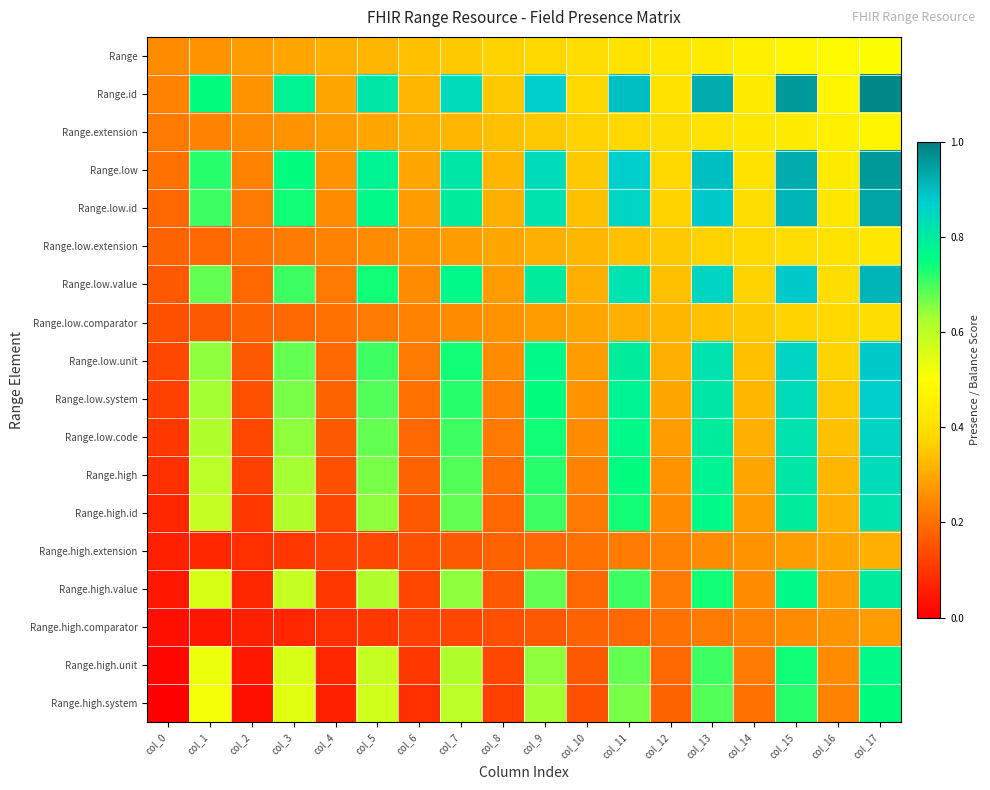

Reading right to left, transcribe all the data shown in this chart.

Range: col_17=0.5	col_16=0.5	col_15=0.5	col_14=0.5	col_13=0.4	col_12=0.4	col_11=0.4	col_10=0.4	col_9=0.4	col_8=0.4	col_7=0.4	col_6=0.3	col_5=0.3	col_4=0.3	col_3=0.3	col_2=0.3	col_1=0.3	col_0=0.2
Range.id: col_17=1.0	col_16=0.5	col_15=1.0	col_14=0.4	col_13=0.9	col_12=0.4	col_11=0.9	col_10=0.4	col_9=0.9	col_8=0.4	col_7=0.8	col_6=0.3	col_5=0.8	col_4=0.3	col_3=0.8	col_2=0.3	col_1=0.8	col_0=0.2
Range.extension: col_17=0.5	col_16=0.5	col_15=0.4	col_14=0.4	col_13=0.4	col_12=0.4	col_11=0.4	col_10=0.4	col_9=0.4	col_8=0.3	col_7=0.3	col_6=0.3	col_5=0.3	col_4=0.3	col_3=0.3	col_2=0.2	col_1=0.2	col_0=0.2
Range.low: col_17=1.0	col_16=0.4	col_15=0.9	col_14=0.4	col_13=0.9	col_12=0.4	col_11=0.9	col_10=0.4	col_9=0.8	col_8=0.3	col_7=0.8	col_6=0.3	col_5=0.8	col_4=0.3	col_3=0.8	col_2=0.2	col_1=0.7	col_0=0.2
Range.low.id: col_17=0.9	col_16=0.4	col_15=0.9	col_14=0.4	col_13=0.9	col_12=0.4	col_11=0.9	col_10=0.3	col_9=0.8	col_8=0.3	col_7=0.8	col_6=0.3	col_5=0.8	col_4=0.2	col_3=0.7	col_2=0.2	col_1=0.7	col_0=0.2
Range.low.extension: col_17=0.4	col_16=0.4	col_15=0.4	col_14=0.4	col_13=0.4	col_12=0.4	col_11=0.3	col_10=0.3	col_9=0.3	col_8=0.3	col_7=0.3	col_6=0.3	col_5=0.2	col_4=0.2	col_3=0.2	col_2=0.2	col_1=0.2	col_0=0.2
Range.low.value: col_17=0.9	col_16=0.4	col_15=0.9	col_14=0.4	col_13=0.9	col_12=0.3	col_11=0.8	col_10=0.3	col_9=0.8	col_8=0.3	col_7=0.8	col_6=0.2	col_5=0.7	col_4=0.2	col_3=0.7	col_2=0.2	col_1=0.7	col_0=0.2
Range.low.comparator: col_17=0.4	col_16=0.4	col_15=0.4	col_14=0.4	col_13=0.3	col_12=0.3	col_11=0.3	col_10=0.3	col_9=0.3	col_8=0.3	col_7=0.2	col_6=0.2	col_5=0.2	col_4=0.2	col_3=0.2	col_2=0.2	col_1=0.2	col_0=0.1
Range.low.unit: col_17=0.9	col_16=0.4	col_15=0.9	col_14=0.3	col_13=0.8	col_12=0.3	col_11=0.8	col_10=0.3	col_9=0.8	col_8=0.2	col_7=0.7	col_6=0.2	col_5=0.7	col_4=0.2	col_3=0.7	col_2=0.2	col_1=0.6	col_0=0.1
Range.low.system: col_17=0.9	col_16=0.4	col_15=0.8	col_14=0.3	col_13=0.8	col_12=0.3	col_11=0.8	col_10=0.3	col_9=0.8	col_8=0.2	col_7=0.7	col_6=0.2	col_5=0.7	col_4=0.2	col_3=0.7	col_2=0.1	col_1=0.6	col_0=0.1
Range.low.code: col_17=0.9	col_16=0.3	col_15=0.8	col_14=0.3	col_13=0.8	col_12=0.3	col_11=0.8	col_10=0.2	col_9=0.7	col_8=0.2	col_7=0.7	col_6=0.2	col_5=0.7	col_4=0.2	col_3=0.6	col_2=0.1	col_1=0.6	col_0=0.1
Range.high: col_17=0.8	col_16=0.3	col_15=0.8	col_14=0.3	col_13=0.8	col_12=0.3	col_11=0.8	col_10=0.2	col_9=0.7	col_8=0.2	col_7=0.7	col_6=0.2	col_5=0.7	col_4=0.1	col_3=0.6	col_2=0.1	col_1=0.6	col_0=0.1
Range.high.id: col_17=0.8	col_16=0.3	col_15=0.8	col_14=0.3	col_13=0.8	col_12=0.2	col_11=0.7	col_10=0.2	col_9=0.7	col_8=0.2	col_7=0.7	col_6=0.2	col_5=0.6	col_4=0.1	col_3=0.6	col_2=0.1	col_1=0.6	col_0=0.1
Range.high.extension: col_17=0.3	col_16=0.3	col_15=0.3	col_14=0.3	col_13=0.2	col_12=0.2	col_11=0.2	col_10=0.2	col_9=0.2	col_8=0.2	col_7=0.2	col_6=0.1	col_5=0.1	col_4=0.1	col_3=0.1	col_2=0.1	col_1=0.1	col_0=0.1
Range.high.value: col_17=0.8	col_16=0.3	col_15=0.8	col_14=0.2	col_13=0.7	col_12=0.2	col_11=0.7	col_10=0.2	col_9=0.7	col_8=0.2	col_7=0.6	col_6=0.1	col_5=0.6	col_4=0.1	col_3=0.6	col_2=0.1	col_1=0.6	col_0=0.0
Range.high.comparator: col_17=0.3	col_16=0.3	col_15=0.2	col_14=0.2	col_13=0.2	col_12=0.2	col_11=0.2	col_10=0.2	col_9=0.2	col_8=0.1	col_7=0.1	col_6=0.1	col_5=0.1	col_4=0.1	col_3=0.1	col_2=0.1	col_1=0.0	col_0=0.0
Range.high.unit: col_17=0.8	col_16=0.2	col_15=0.7	col_14=0.2	col_13=0.7	col_12=0.2	col_11=0.7	col_10=0.2	col_9=0.6	col_8=0.1	col_7=0.6	col_6=0.1	col_5=0.6	col_4=0.1	col_3=0.6	col_2=0.0	col_1=0.5	col_0=0.0
Range.high.system: col_17=0.8	col_16=0.2	col_15=0.7	col_14=0.2	col_13=0.7	col_12=0.2	col_11=0.7	col_10=0.1	col_9=0.6	col_8=0.1	col_7=0.6	col_6=0.1	col_5=0.6	col_4=0.1	col_3=0.5	col_2=0.0	col_1=0.5	col_0=0.0